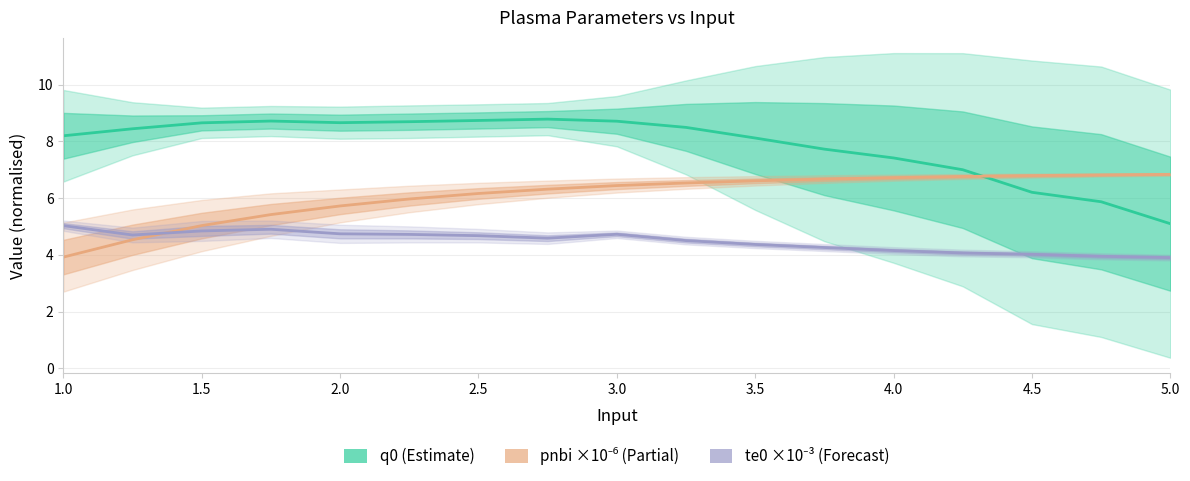

What is the value of the q0 (Estimate) point at the 10th from the left?

8.5